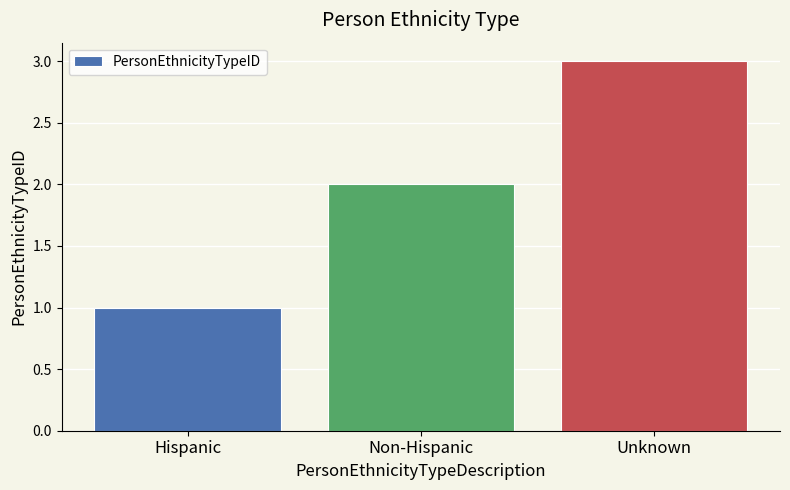

Approximately how many times larger is the value at Hispanic compared to Non-Hispanic?

0.5